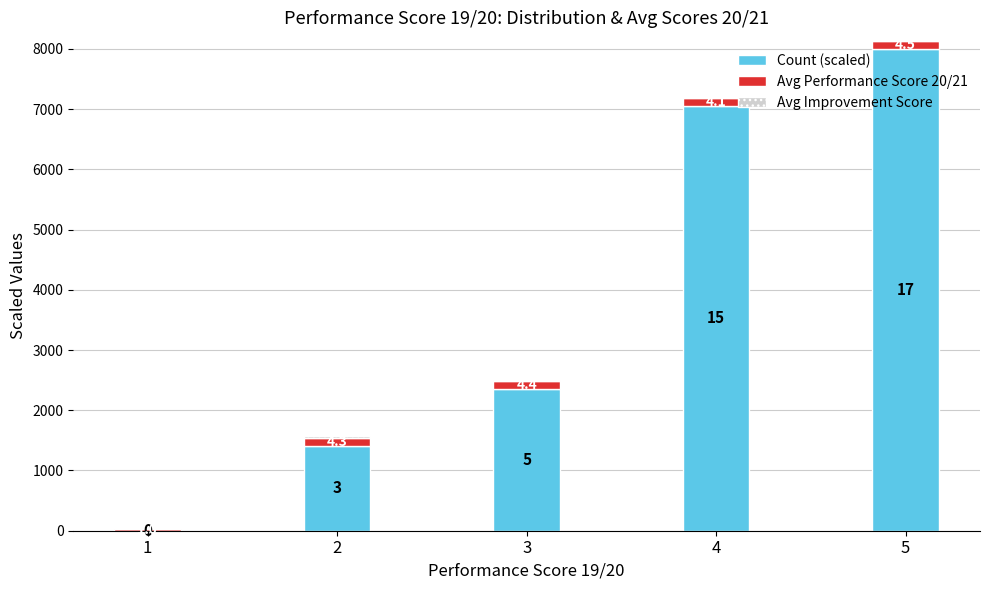

What is the value of the Count (scaled) bar at the 3rd from the left?

2352.9